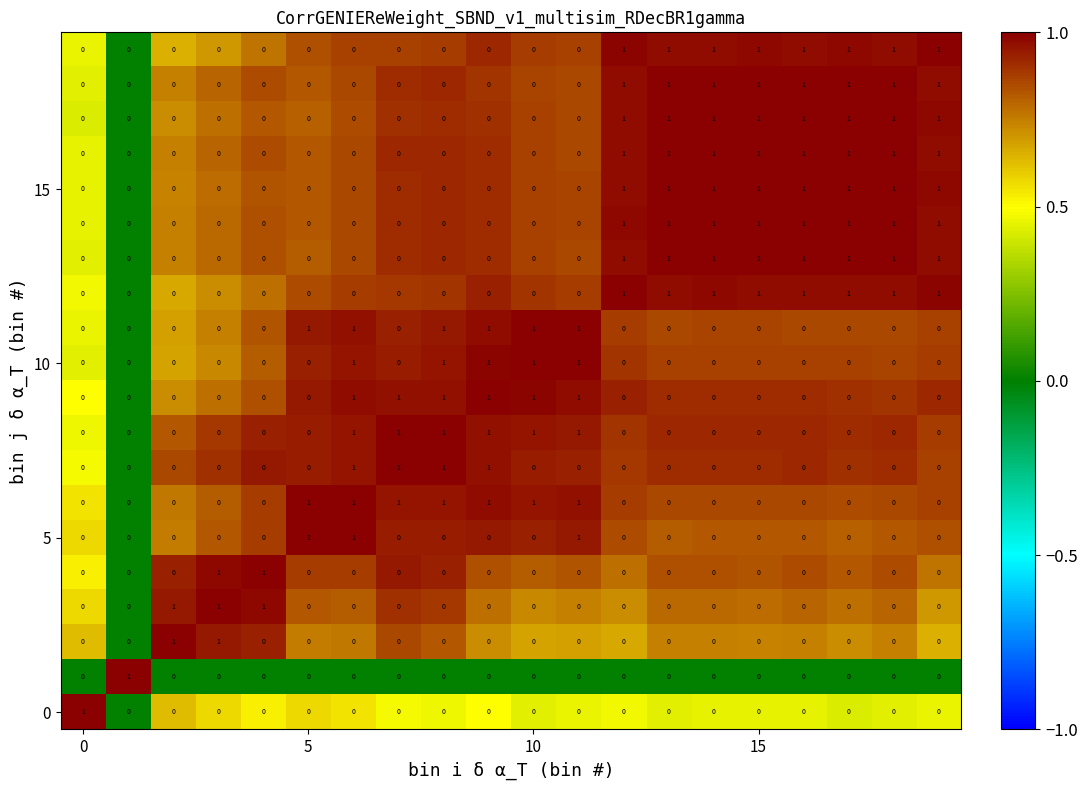

At how many categories does at least one series exceed 0?

20